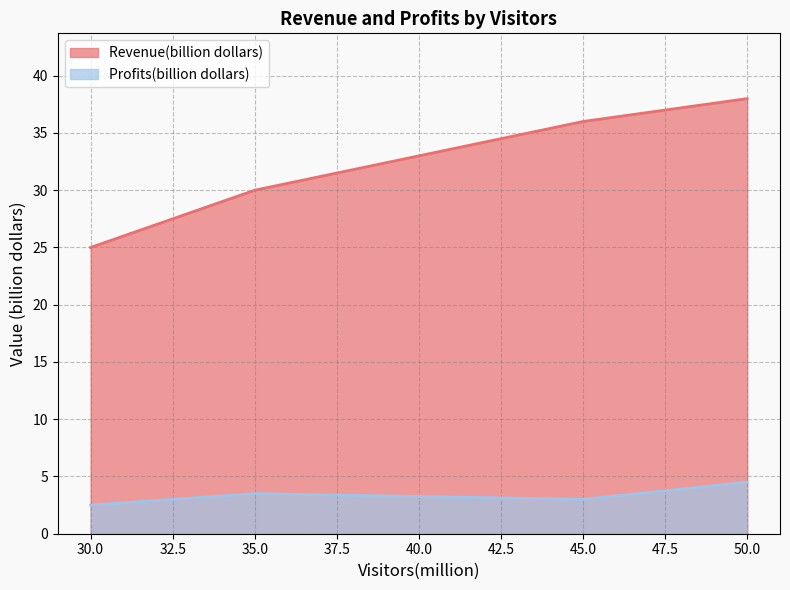

What is the difference between the Revenue(billion dollars) values at 50.0 and 45.0?

2.0